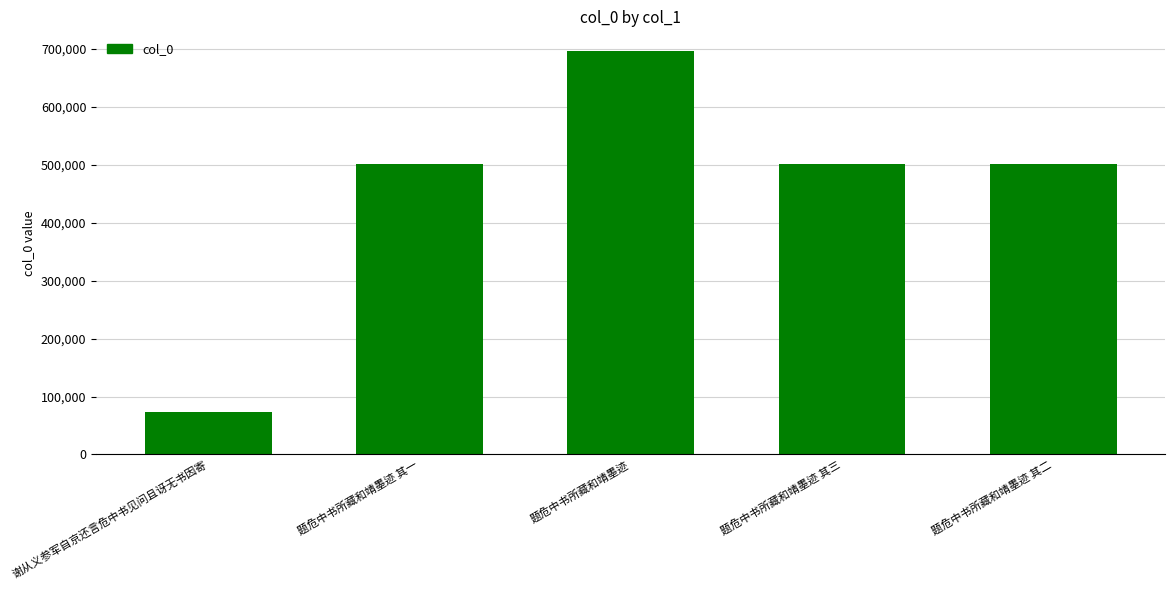

What is the maximum value shown in the chart?

695561